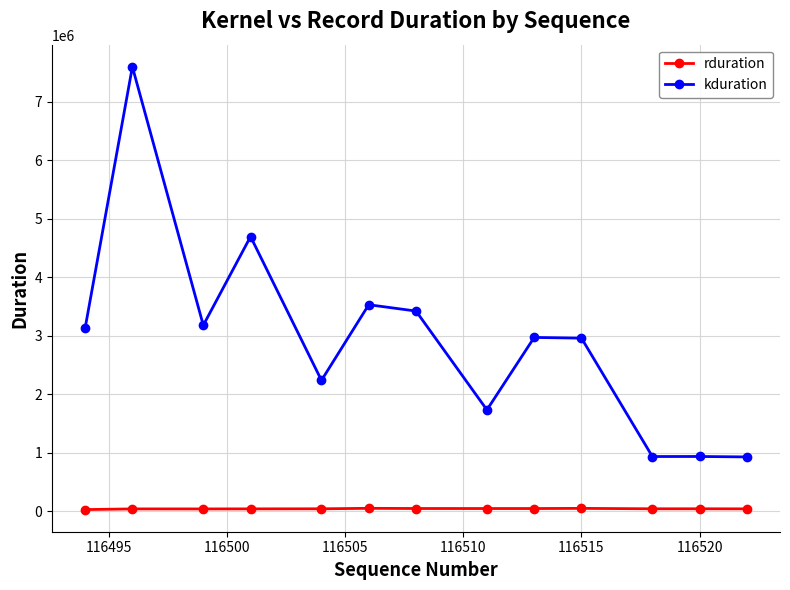

Which series has the largest total across all categories?

kduration